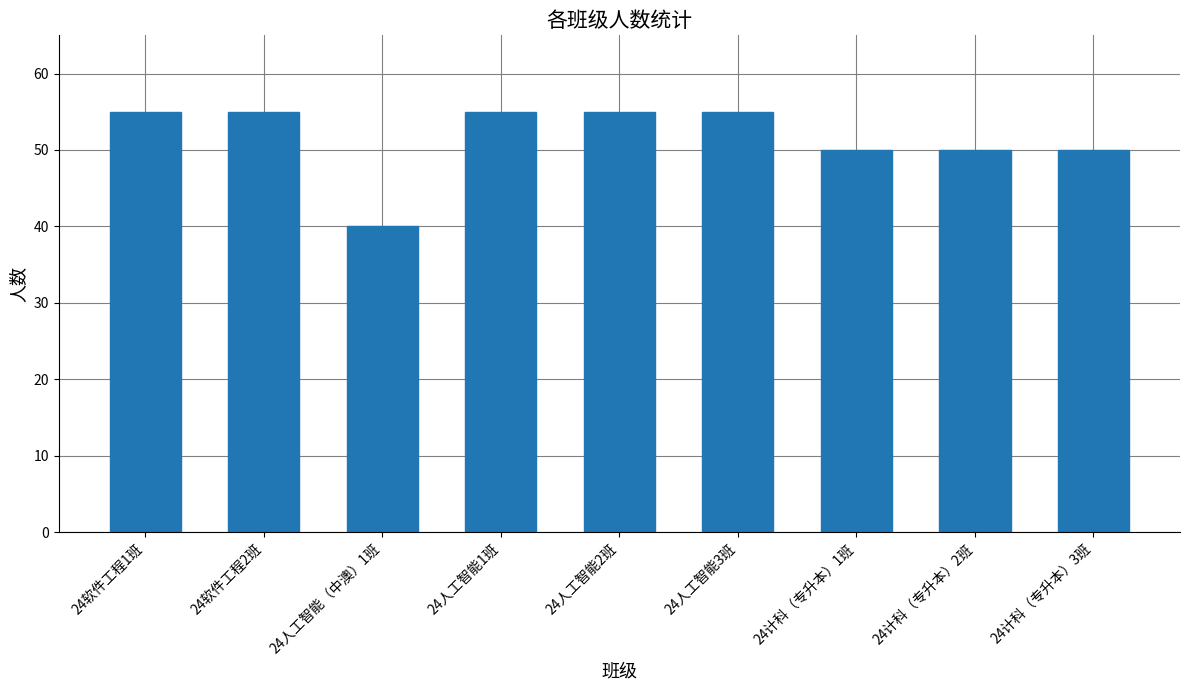

Count the values in the range 50 to 55.

8